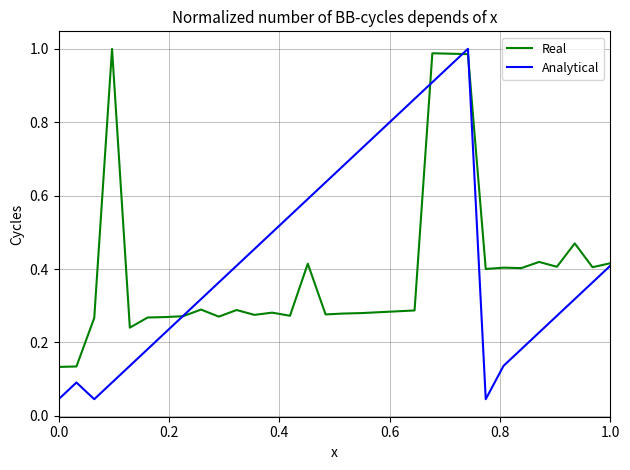

How many interior local peaks does the Analytical series have?

2